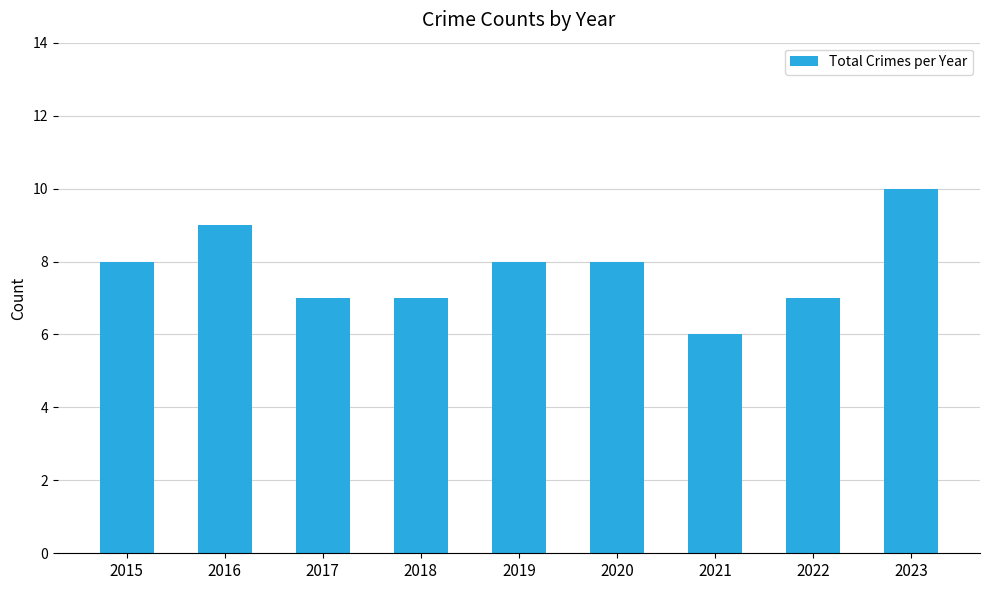

What is the ratio of the value at 2020 to the value at 2018?

1.1